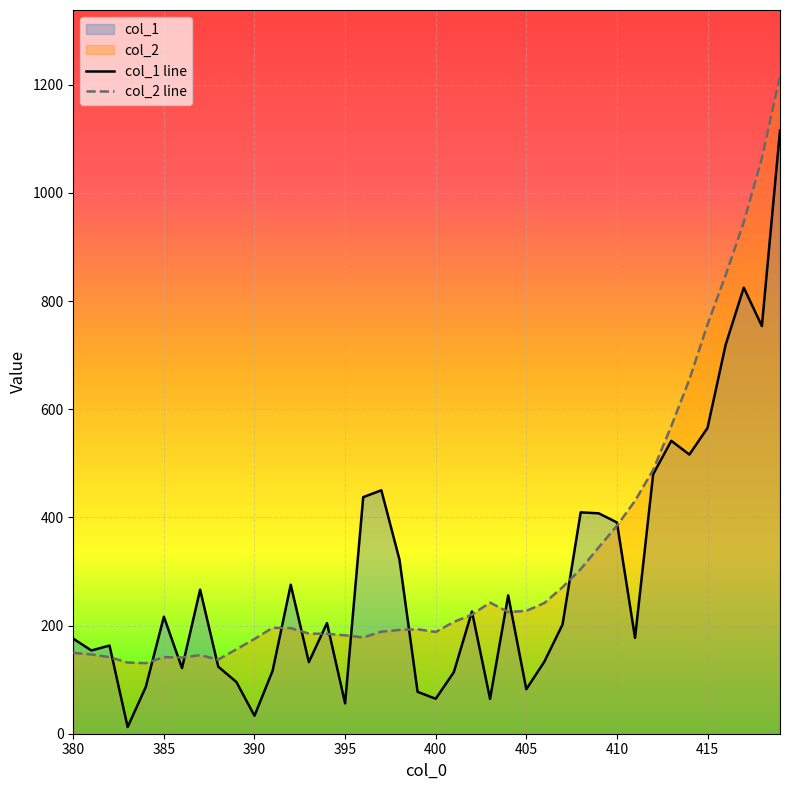

Does the chart display data point markers on the line(s)?

No